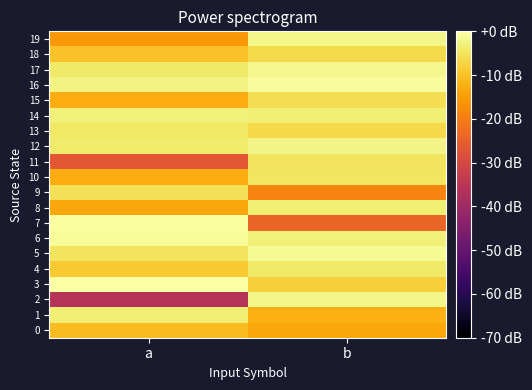

Which series has the largest total across all categories?

16